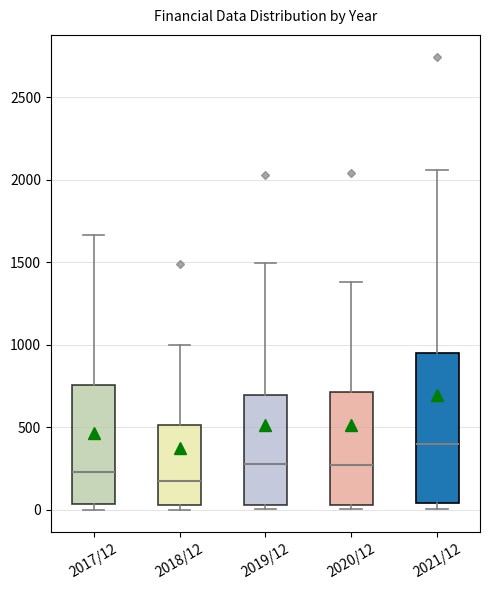

Reading left to right, transcribe this box plot: for each box, give where its median line is, the range the box spans, and where its two whiskers end, as read against the y-axis. The values are not printed on the chart, so give them approximately, as read against the axis.

2017/12: median 250, box 50 to 750, whiskers 0 to 1650
2018/12: median 150, box 50 to 500, whiskers 0 to 1000
2019/12: median 250, box 50 to 700, whiskers 0 to 1500
2020/12: median 250, box 50 to 700, whiskers 0 to 1400
2021/12: median 400, box 50 to 950, whiskers 0 to 2050